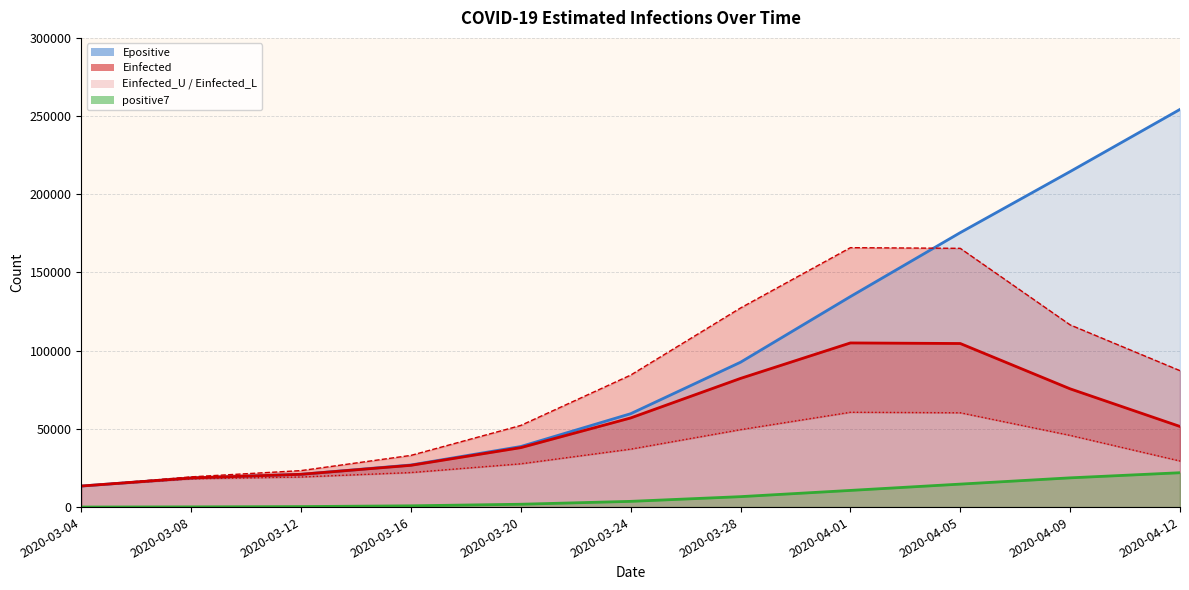

At 2020-03-04, list the series in order from largest to smallest.

Einfected, Epositive, Einfected_U, Einfected_L, positive7